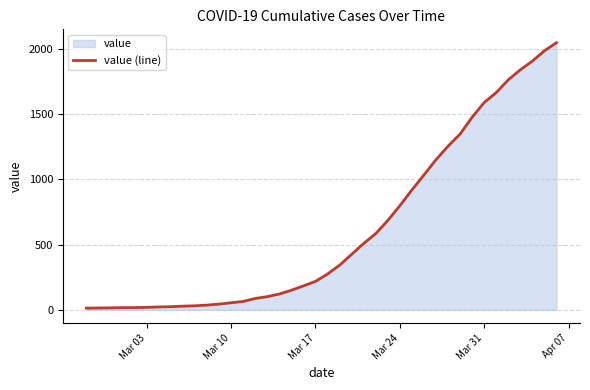

What is the difference between the maximum and minimum values?

2036